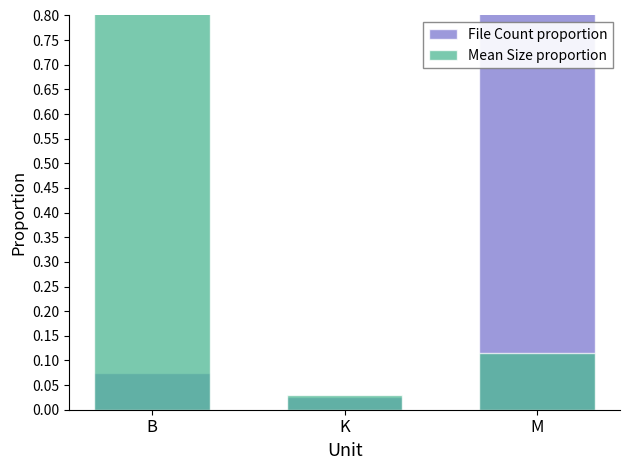

Is it true that Mean Size proportion equals 1.4 at B?

False